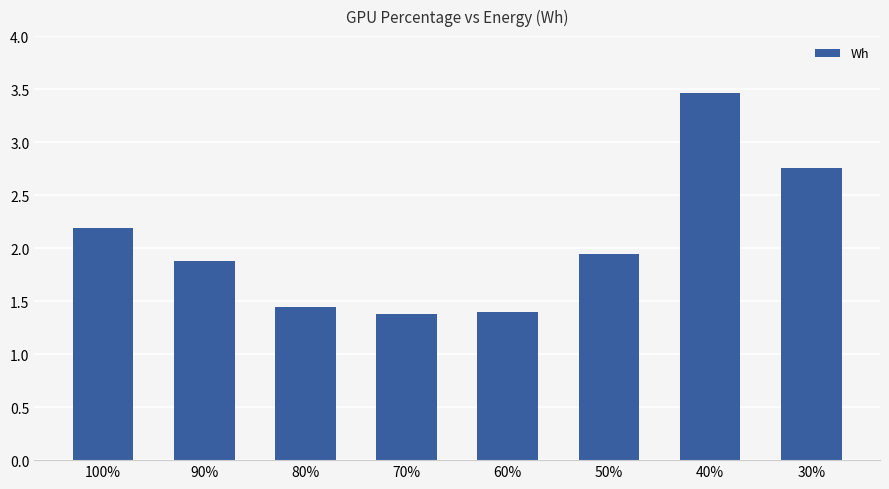

Between 40% and 100%, which is larger?

40%